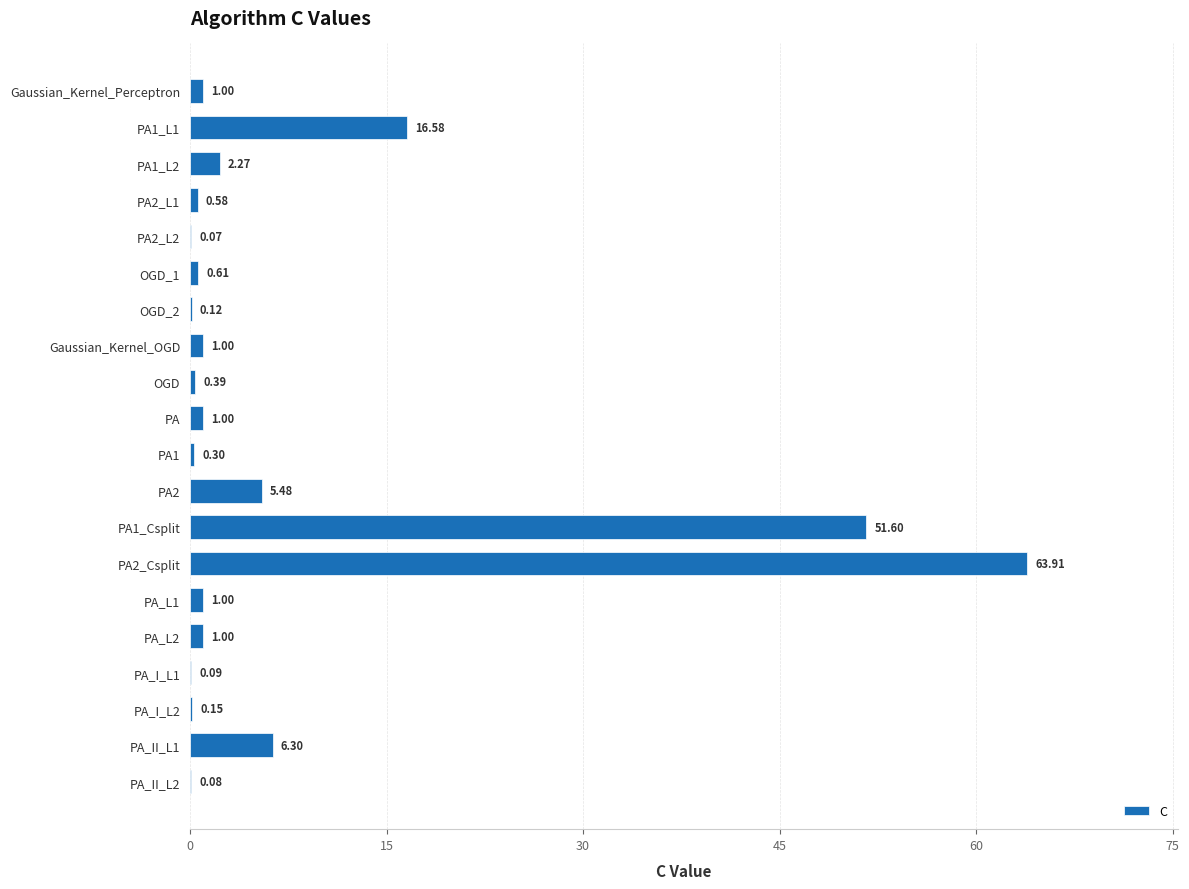

What is the change in value from PA2 to PA_I_L1?

-5.4